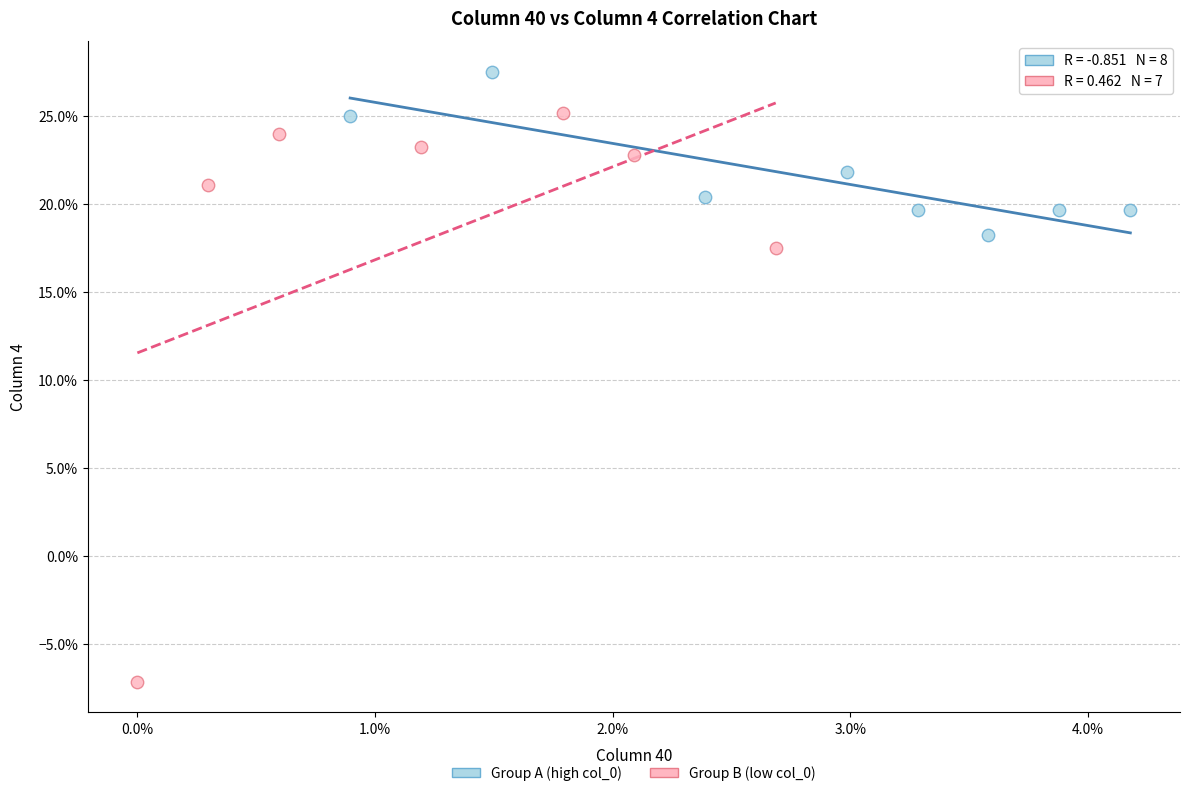

Which series has the widest spread of Y values?

Group B (low col_0)